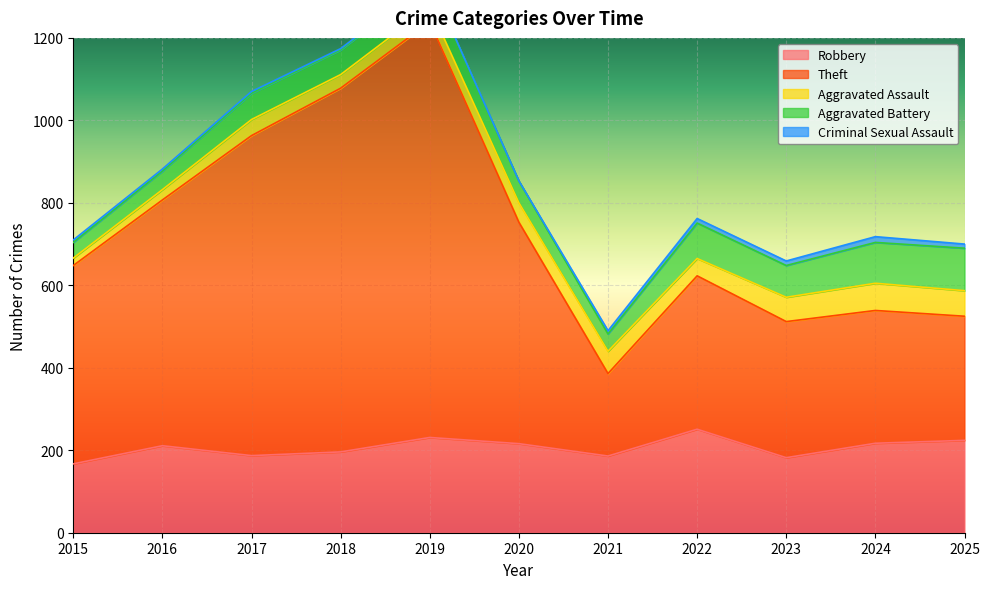

Reading right to left, what are all the values shown in this chart?

Robbery: 224	217	182	251	186	216	231	196	187	211	167
Theft: 301	322	330	372	200	537	1008	882	776	596	481
Aggravated Assault: 62	66	59	42	54	47	36	33	39	25	18
Aggravated Battery: 103	99	77	86	42	53	62	60	64	45	38
Criminal Sexual Assault: 10	14	11	11	8	0	2	3	4	5	6